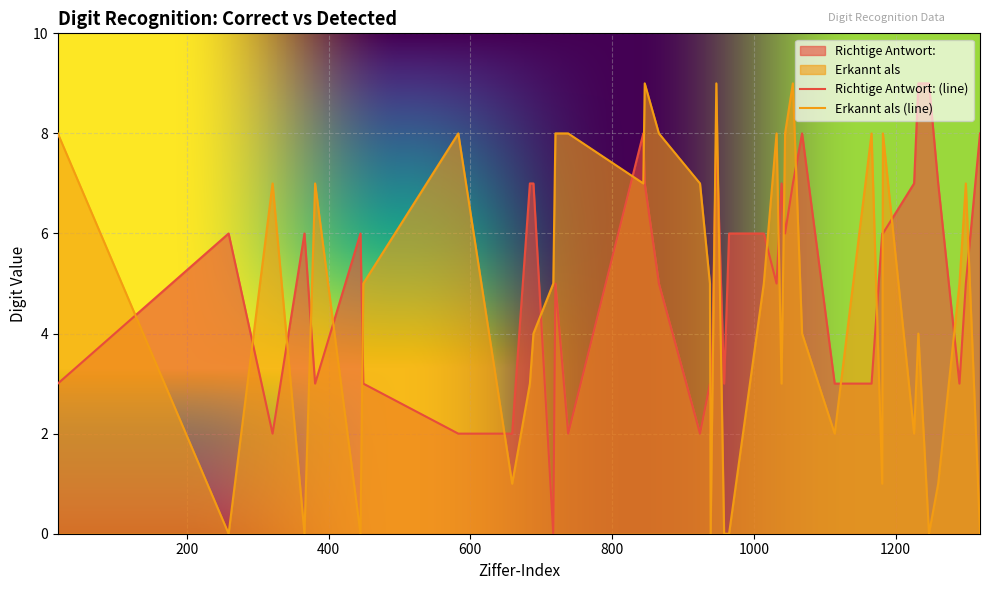

The Richtige Antwort: series shows 5 at 866. True or false?

True